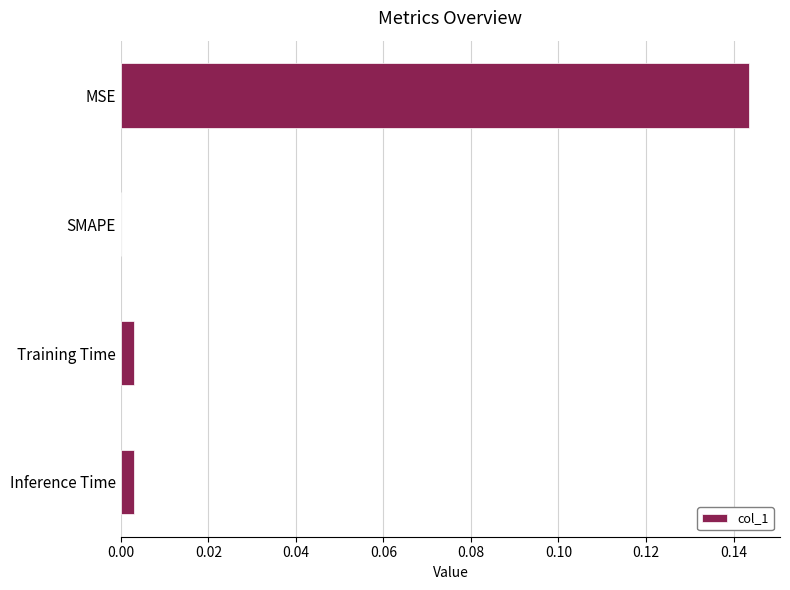

Which label corresponds to the largest value in the chart?

MSE